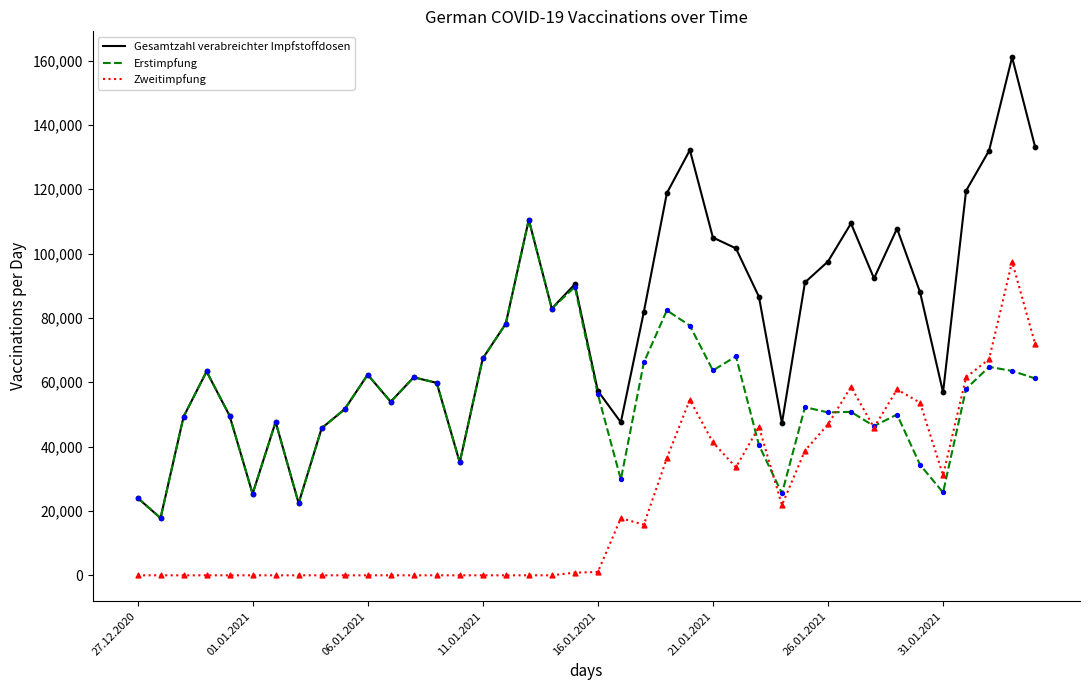

Which series has the largest range (max minus min)?

Gesamtzahl verabreichter Impfstoffdosen